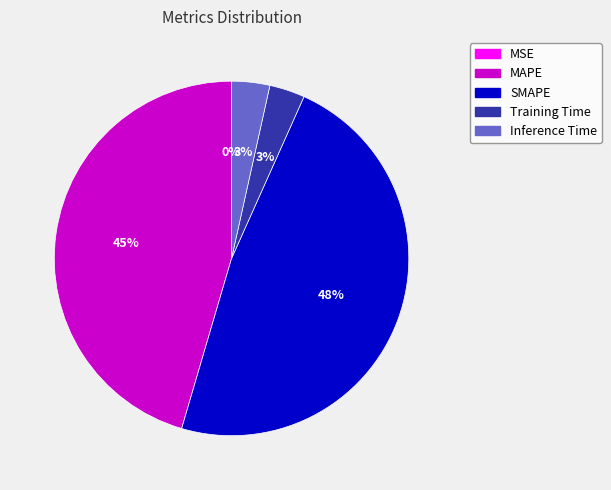

To the nearest percent, what portion does SMAPE represent?

48%